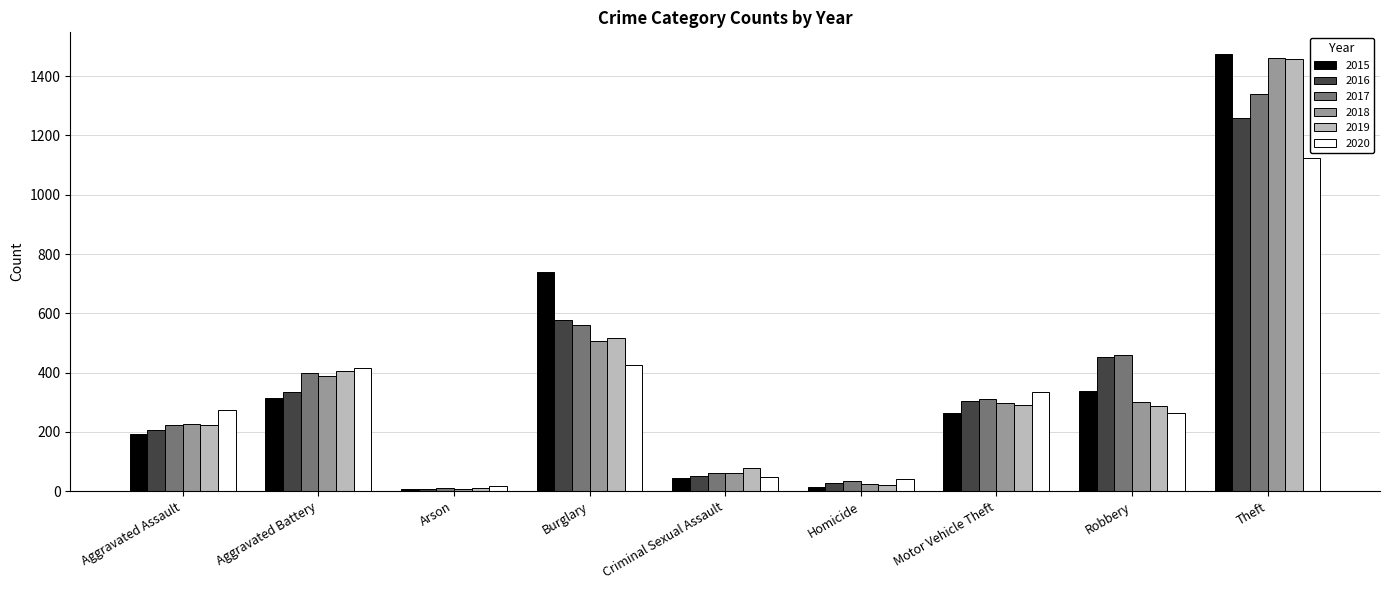

What is the maximum value for 2017?

1339